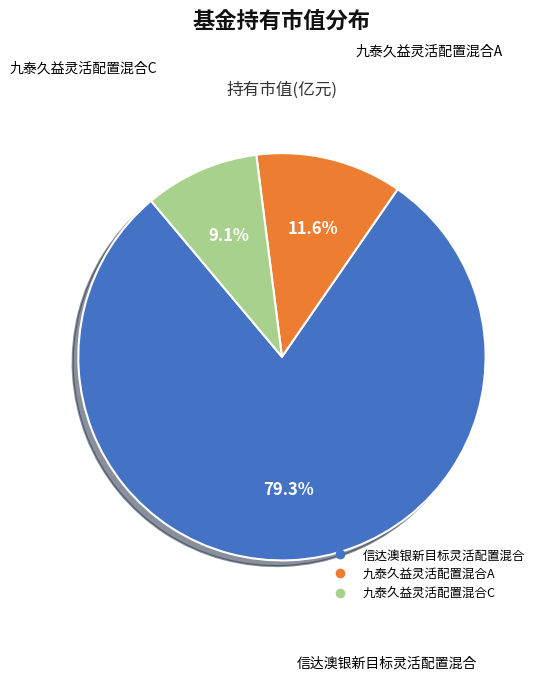

What is the smallest slice in the pie chart?

九泰久益灵活配置混合C